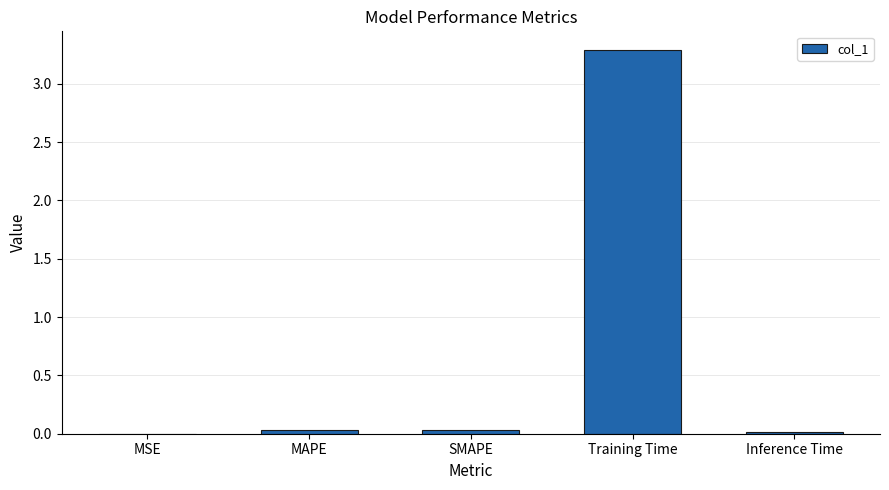

Between SMAPE and Training Time, which is larger?

Training Time